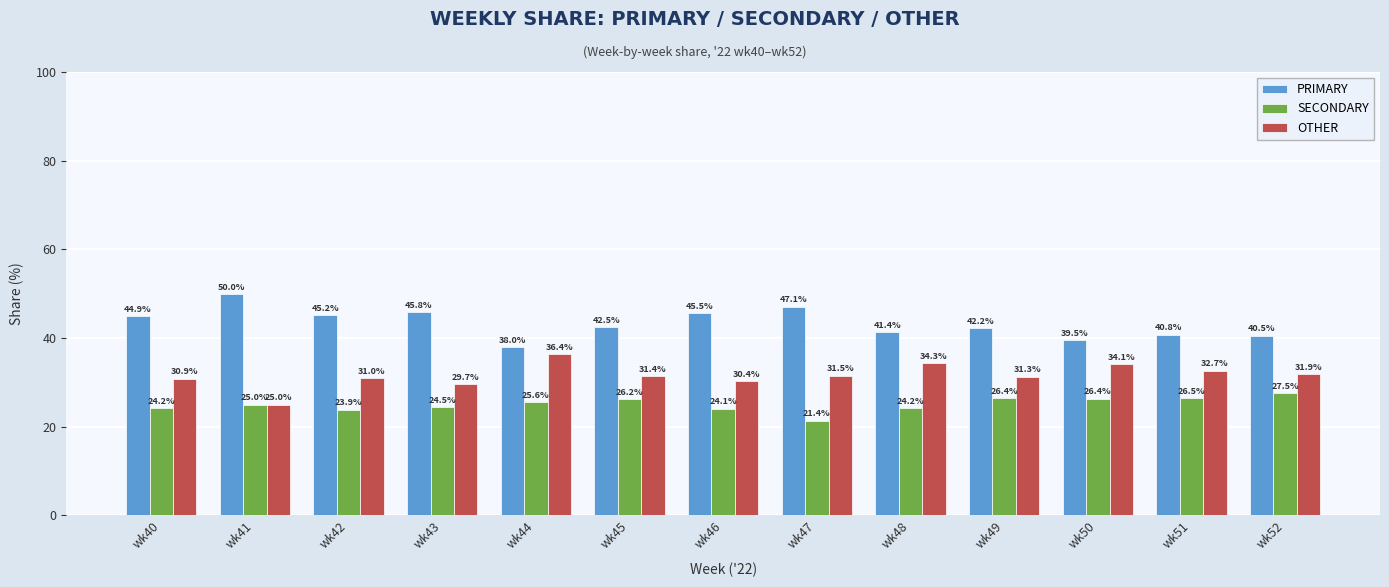

What is the minimum value for OTHER?

25.0